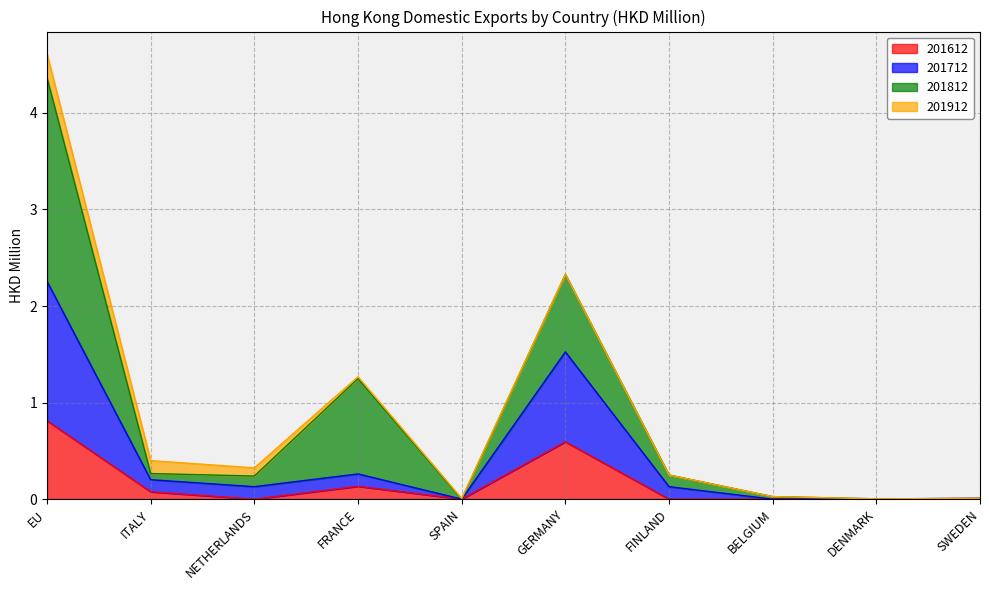

At which label is 201612 closest to 0?

NETHERLANDS